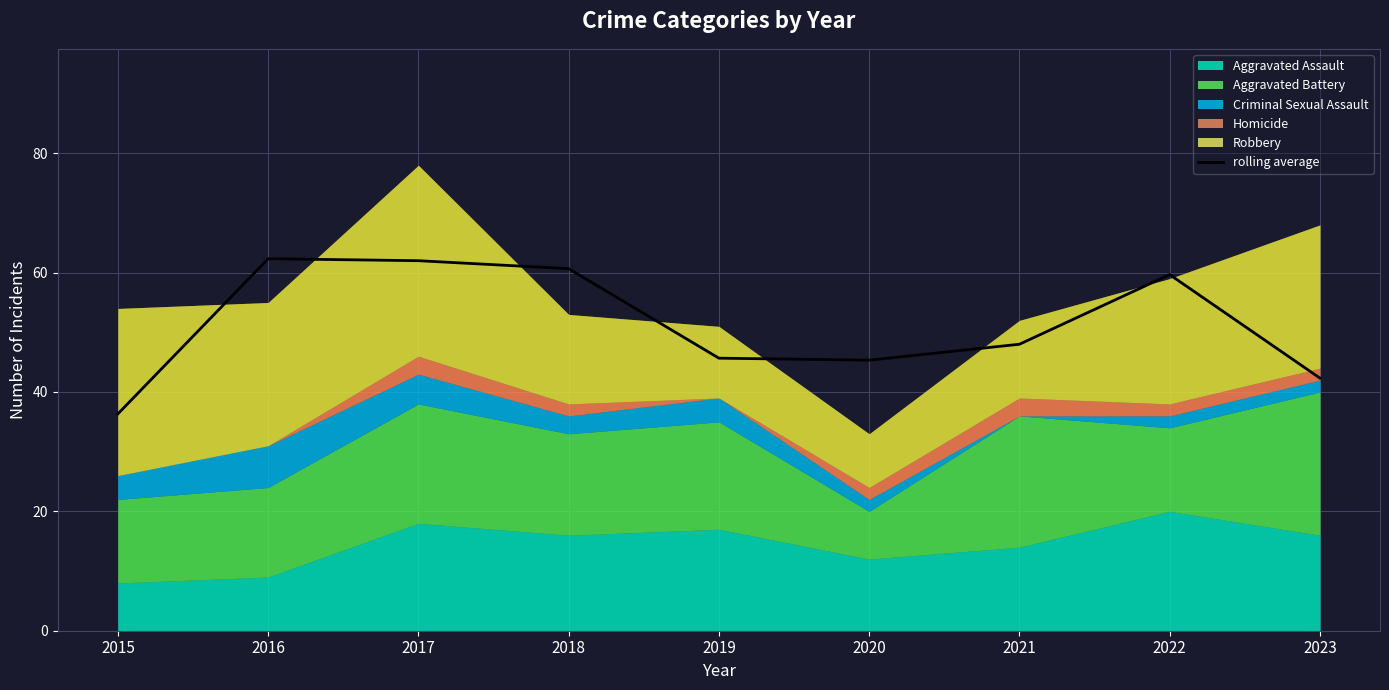

Which has a higher value, 2016 or 2015?

2016